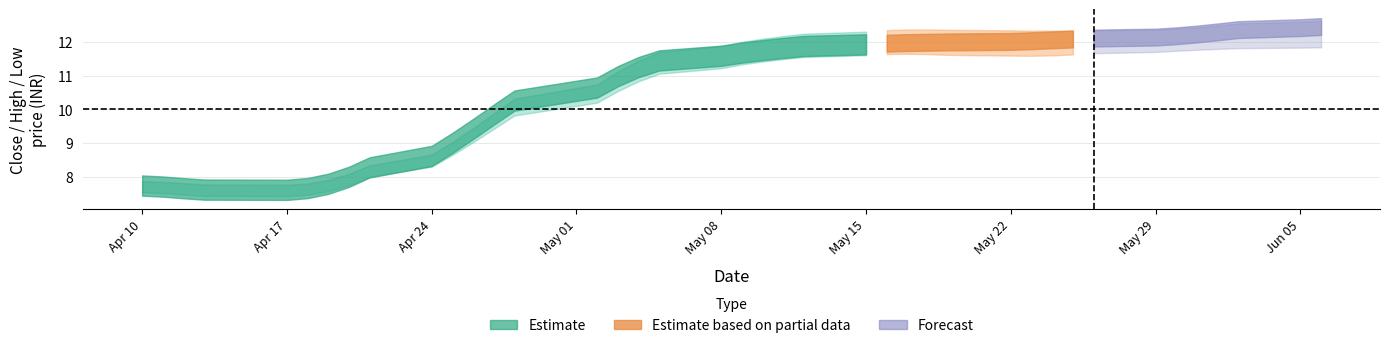

How many distinct data groups are displayed?

3